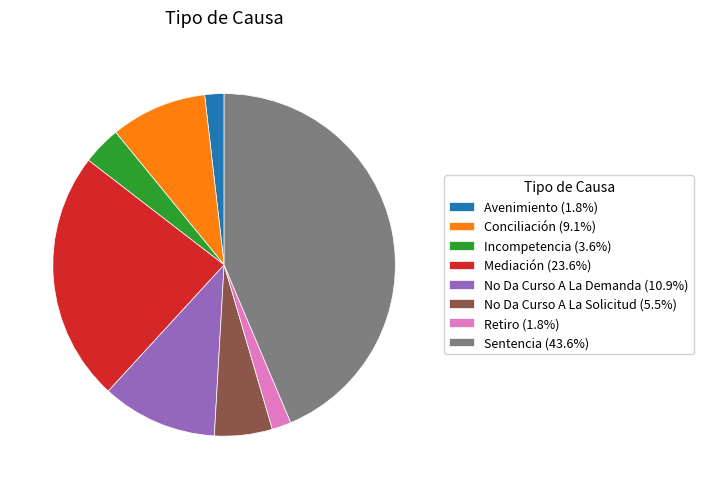

Combined, do Avenimiento and Incompetencia account for over 50%?

No